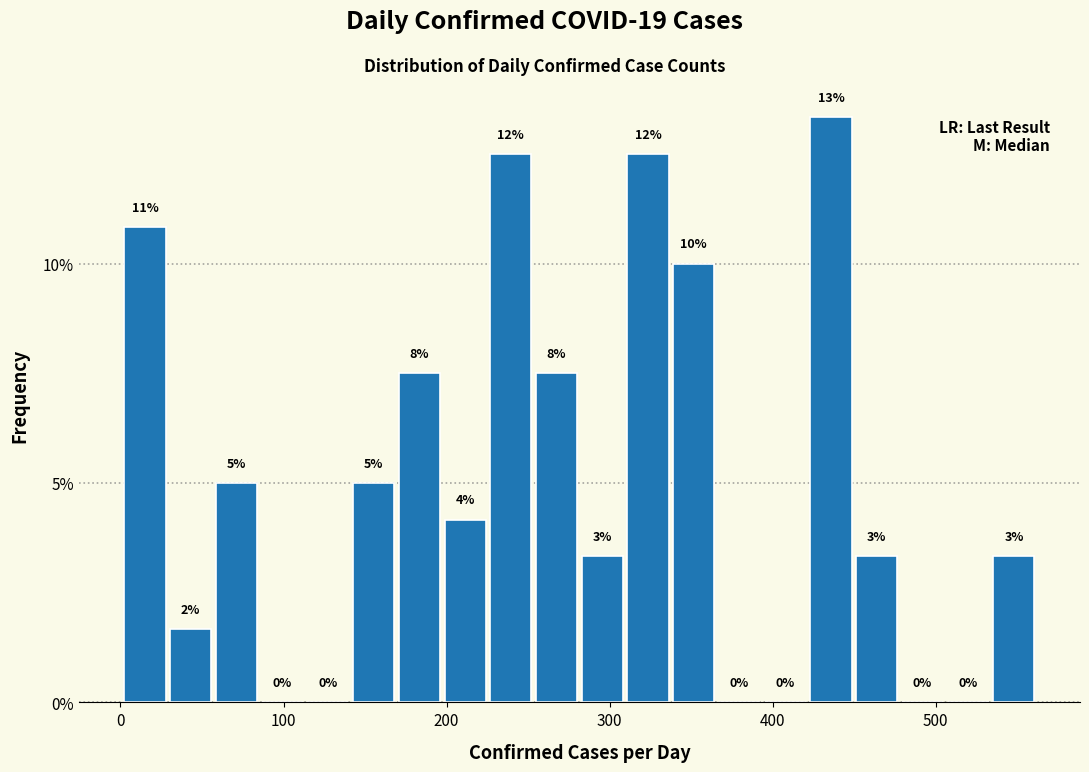

Around what value on the x-axis is the tallest bar? Give the approximate position of its centre, as read against the axis.

440